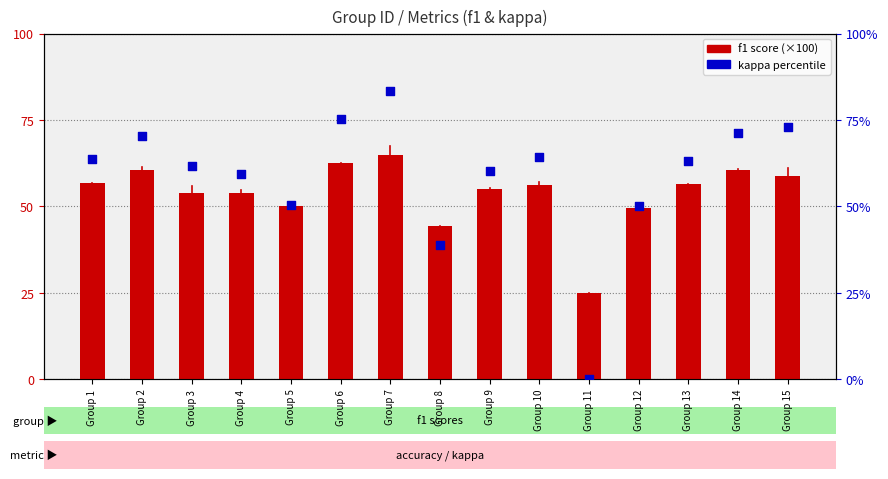

Is the value of kappa (percentile) at Group 6 greater than the value of f1 at Group 4?

Yes